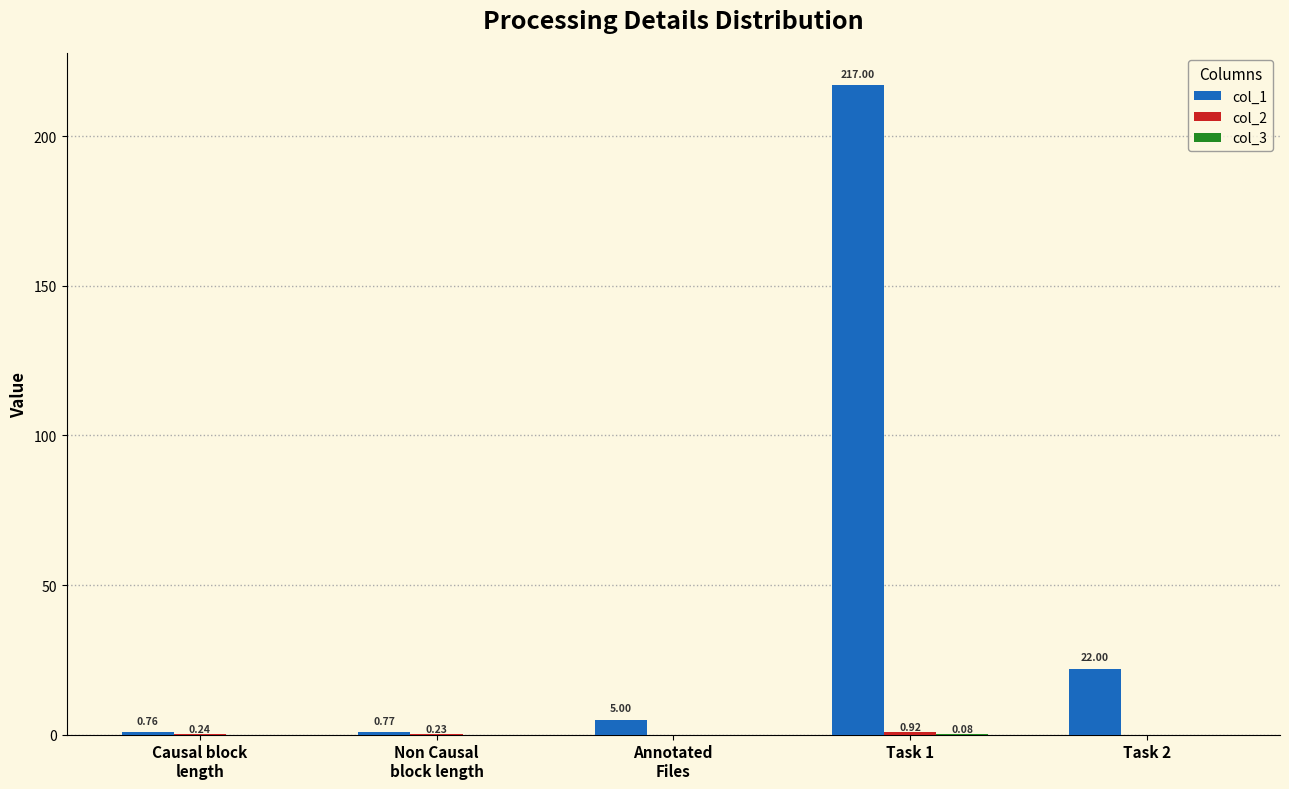

At which category is the sum across all series the highest?

Task 1